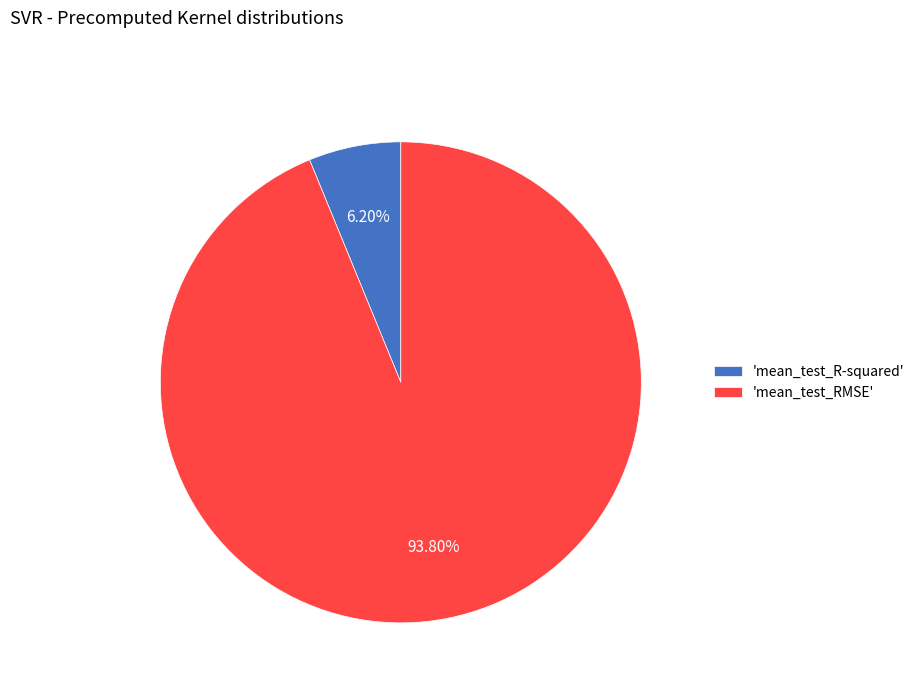

Is there a majority slice in this chart?

Yes